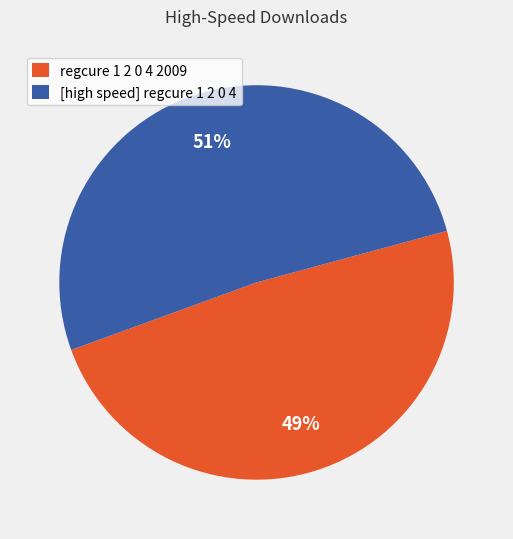

What percentage is the regcure 1 2 0 4 2009 slice, to the nearest percent?

49%